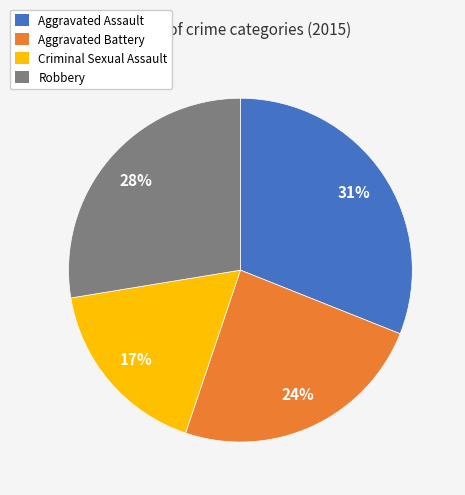

To the nearest percent, what is the difference between the largest and smallest slice percentages?

14%